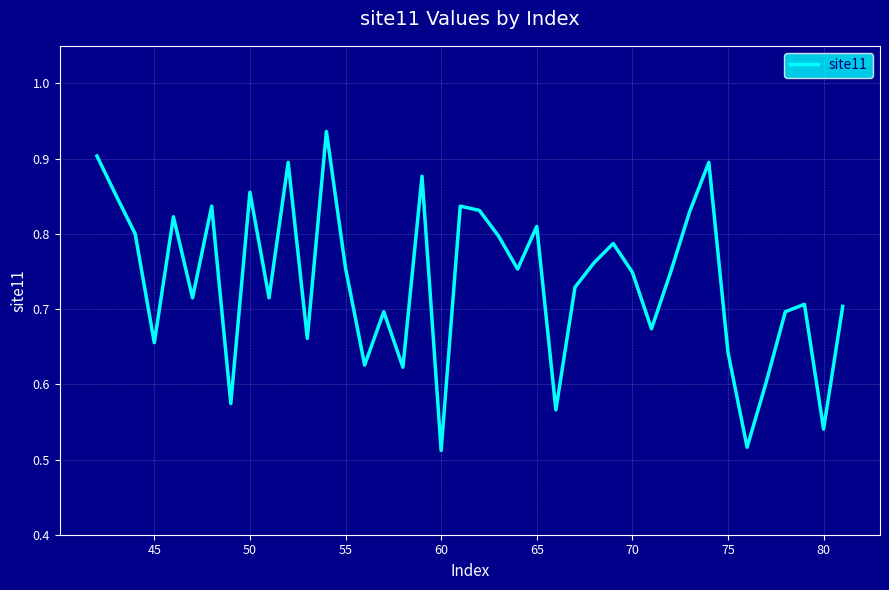

Is this an area chart (filled region under the line)?

No